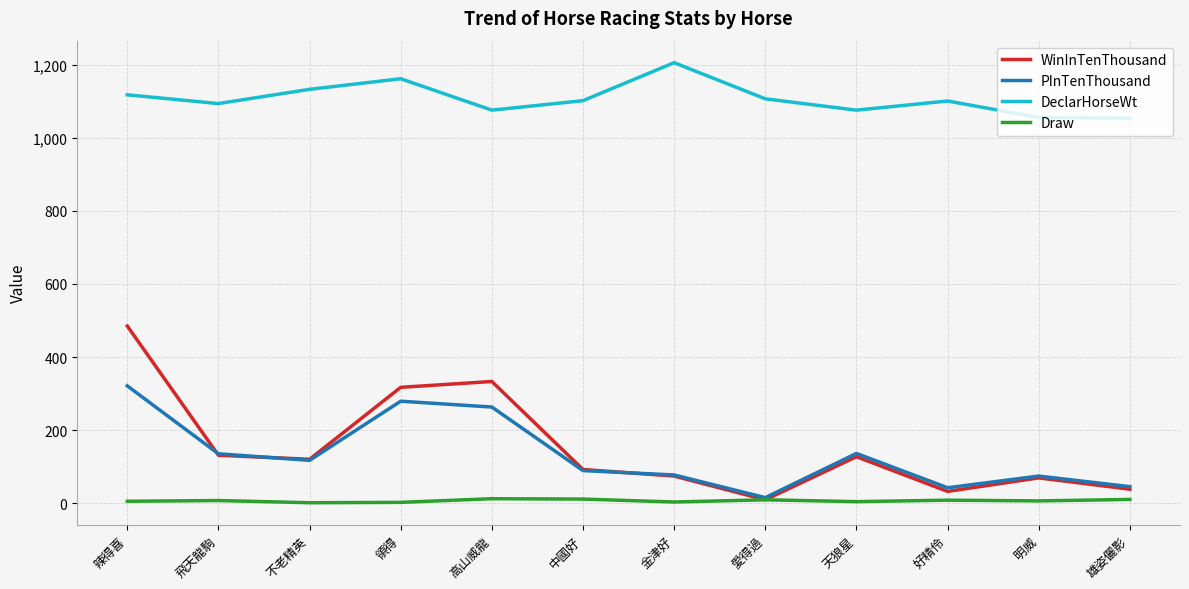

What is the sum of all DeclarHorseWt values?

13285